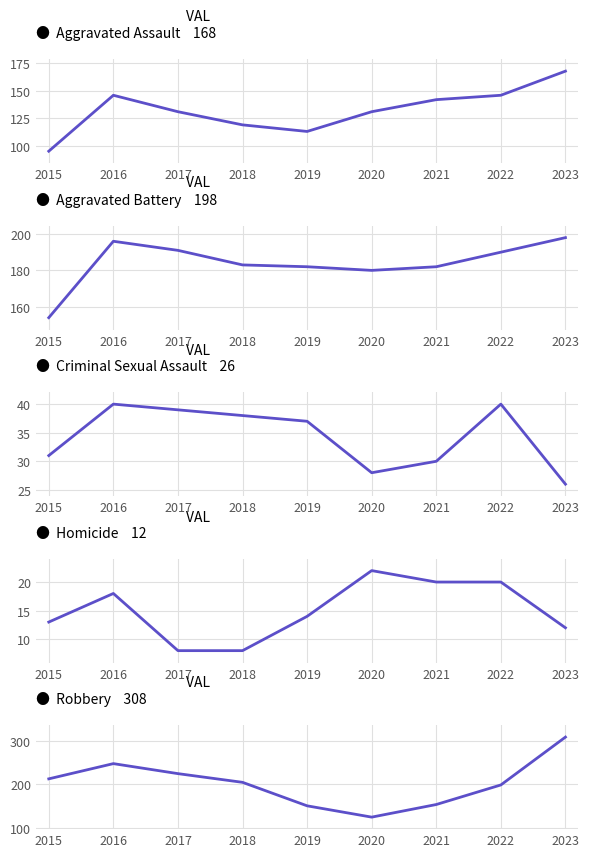

Between 2017 and 2018, which series saw the biggest shift?

Robbery